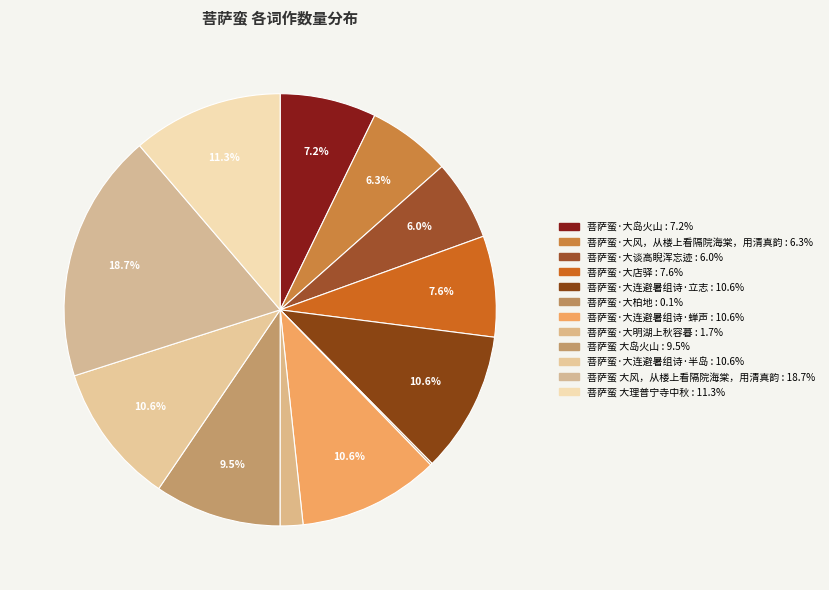

To the nearest percent, what portion does 菩萨蛮 大理普宁寺中秋 represent?

11%